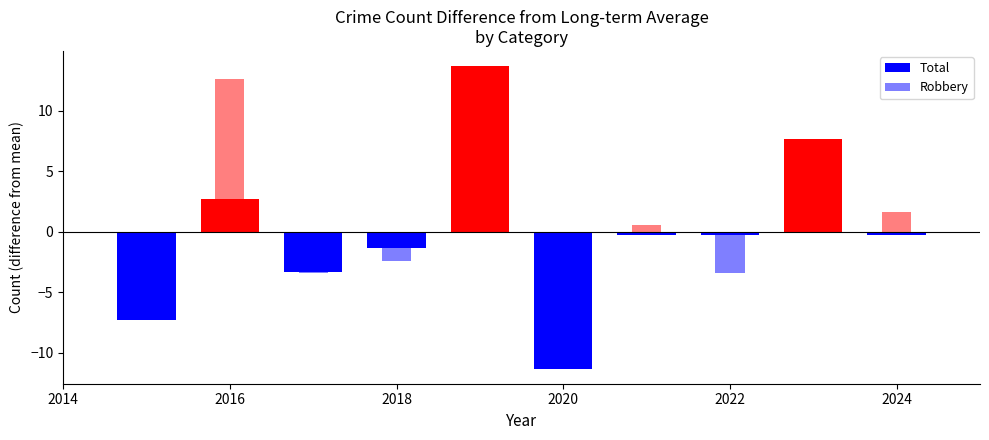

Reading right to left, what are all the values shown in this chart?

Total: -0.3	7.7	-0.3	-0.3	-11.3	13.7	-1.3	-3.3	2.7	-7.3
Robbery: 1.6	1.6	-3.4	0.6	-9.4	2.6	-2.4	-3.4	12.6	-0.4